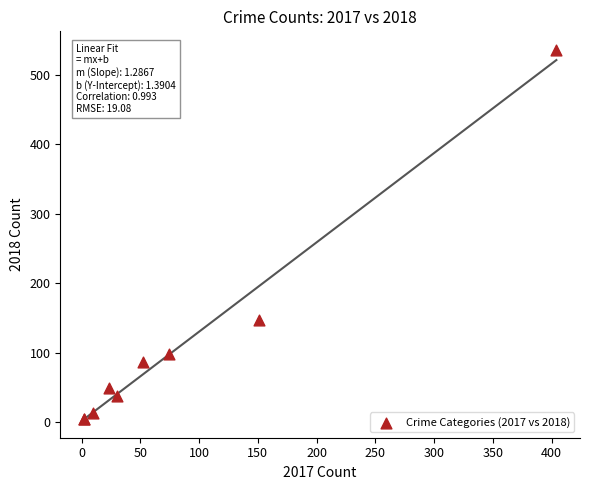

What Y value in the scatter plot is closest to 270?

147